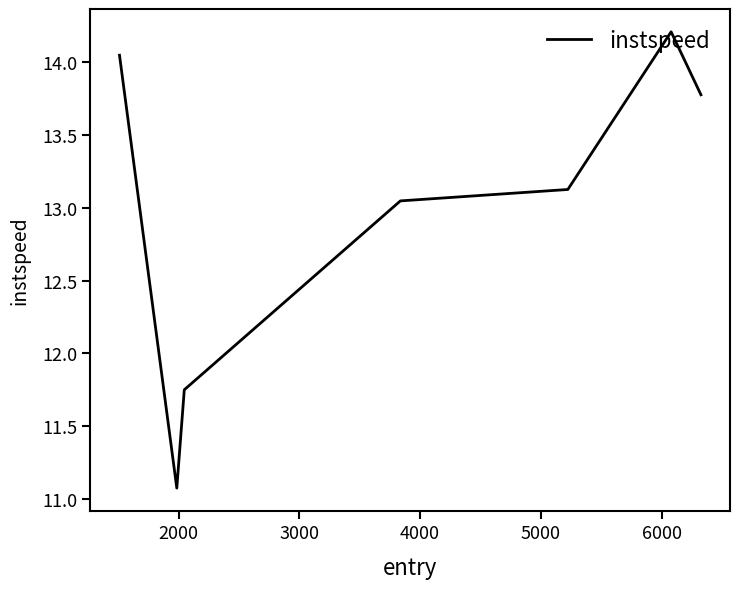

How many series are shown in this chart?

1